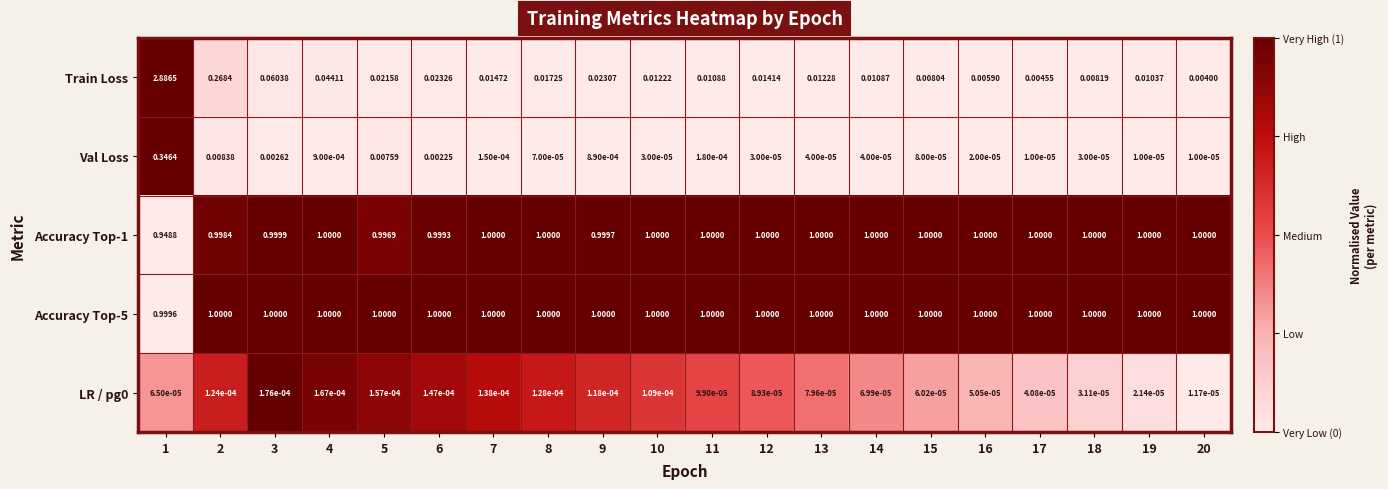

Which series has the largest range (max minus min)?

Train Loss